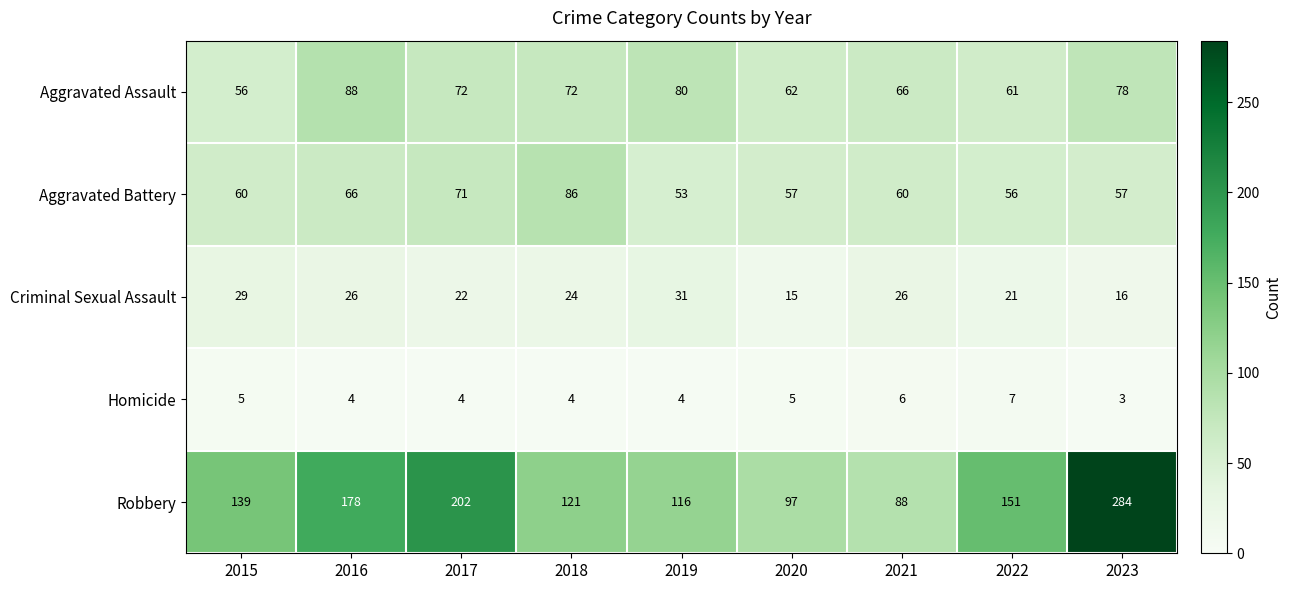

What is the maximum value for Aggravated Battery?

86